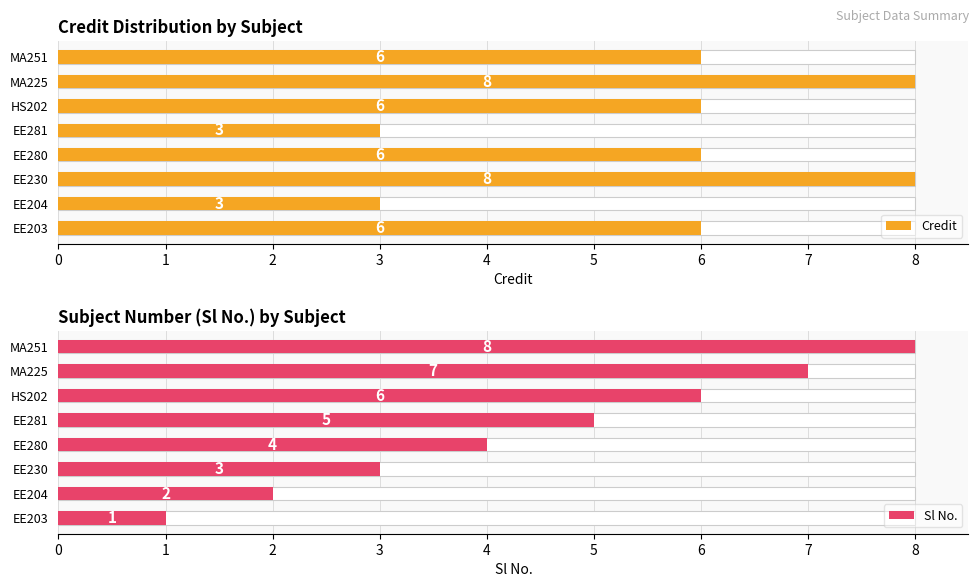

What is the difference between the second highest and second lowest values in the Credit series?

5